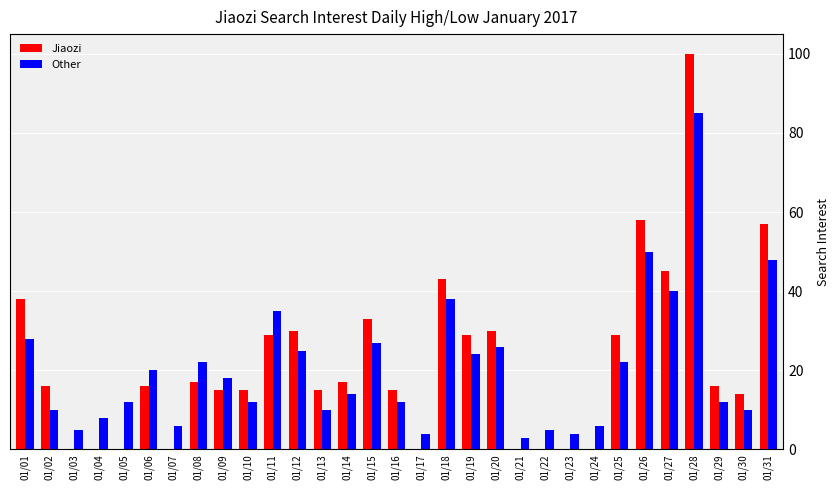

True or false: Other has a value of 10 at 01/30.

True